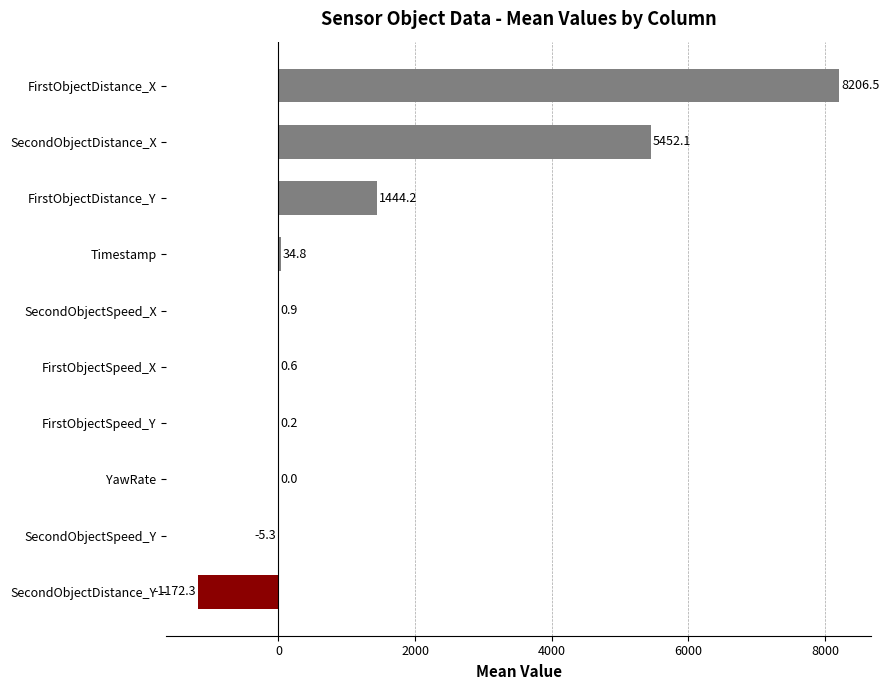

Which label corresponds to the largest value in the chart?

FirstObjectDistance_X